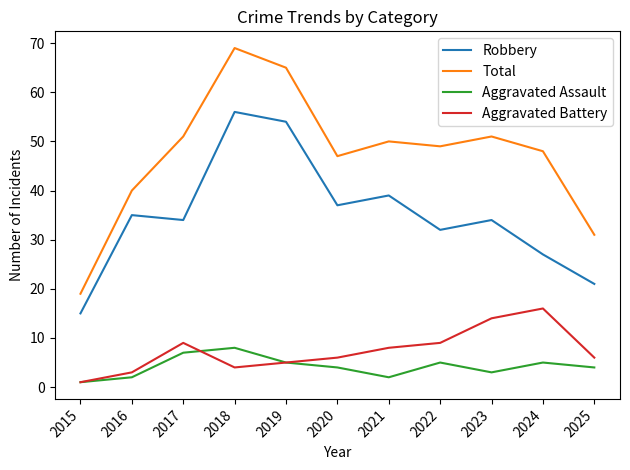

How many categories are shown in the chart?

11